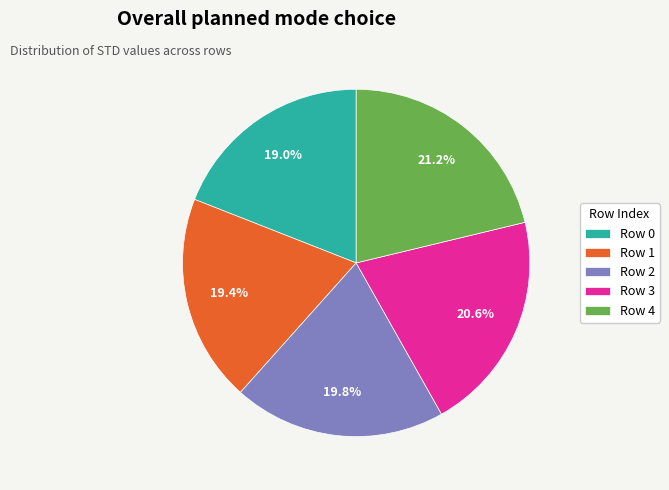

How much of the chart is everything except Row 4?

78.8%